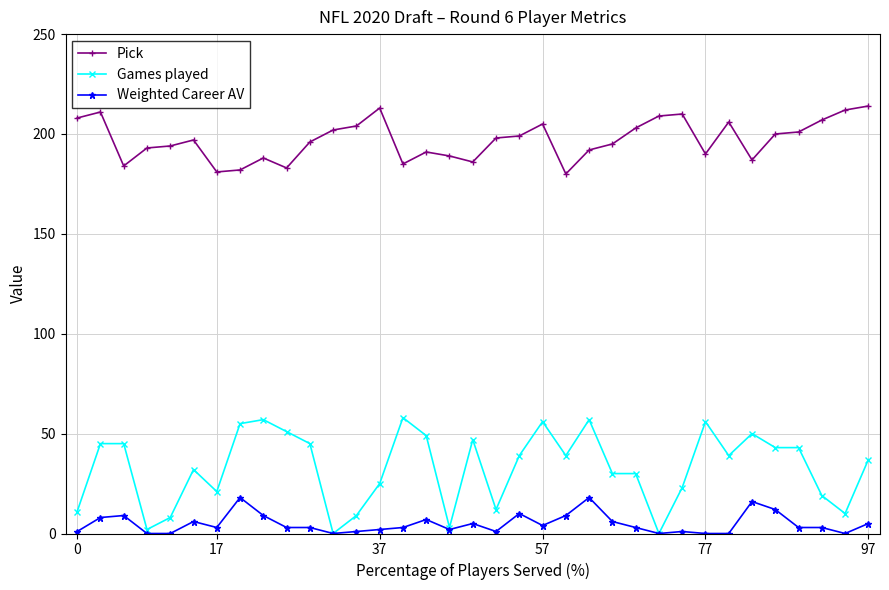

What is the difference between the second highest and second lowest values in the Weighted Career AV series?

18